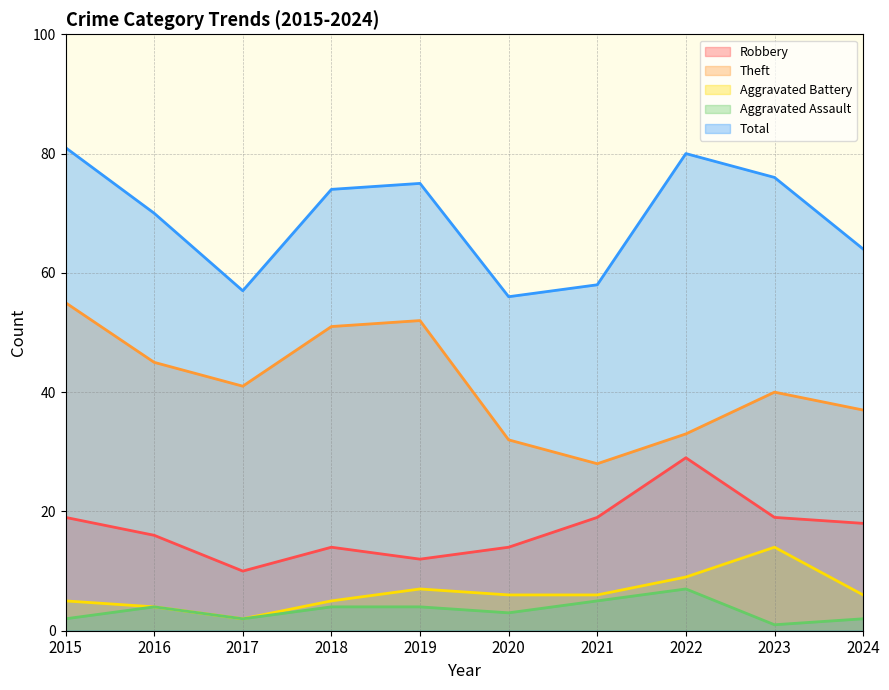

Reading right to left, extract all data points from this chart.

Robbery: 18	19	29	19	14	12	14	10	16	19
Theft: 37	40	33	28	32	52	51	41	45	55
Aggravated Battery: 6	14	9	6	6	7	5	2	4	5
Aggravated Assault: 2	1	7	5	3	4	4	2	4	2
Total: 64	76	80	58	56	75	74	57	70	81